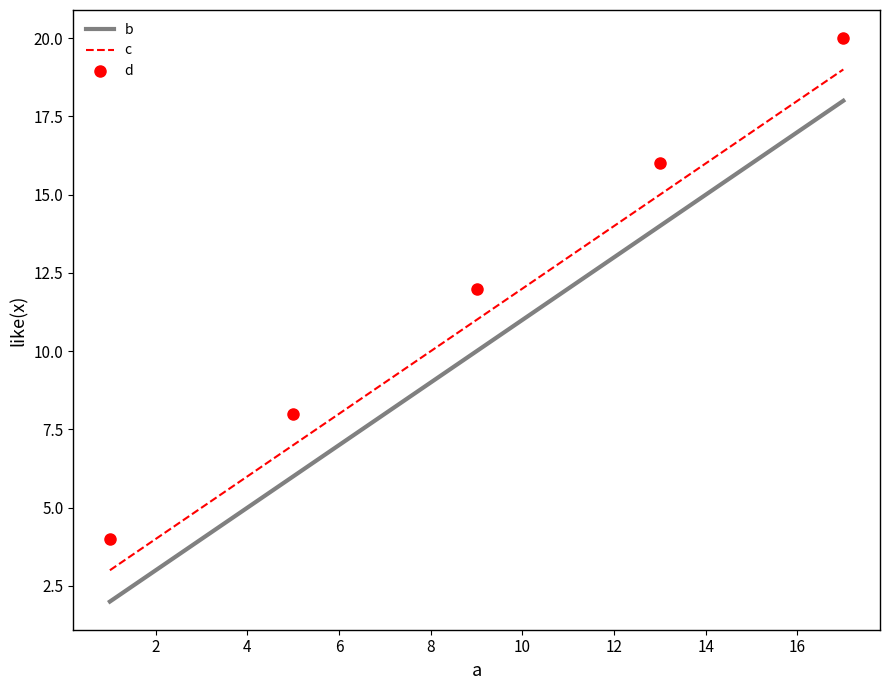

List the series in order of their peak value, highest first.

d, c, b